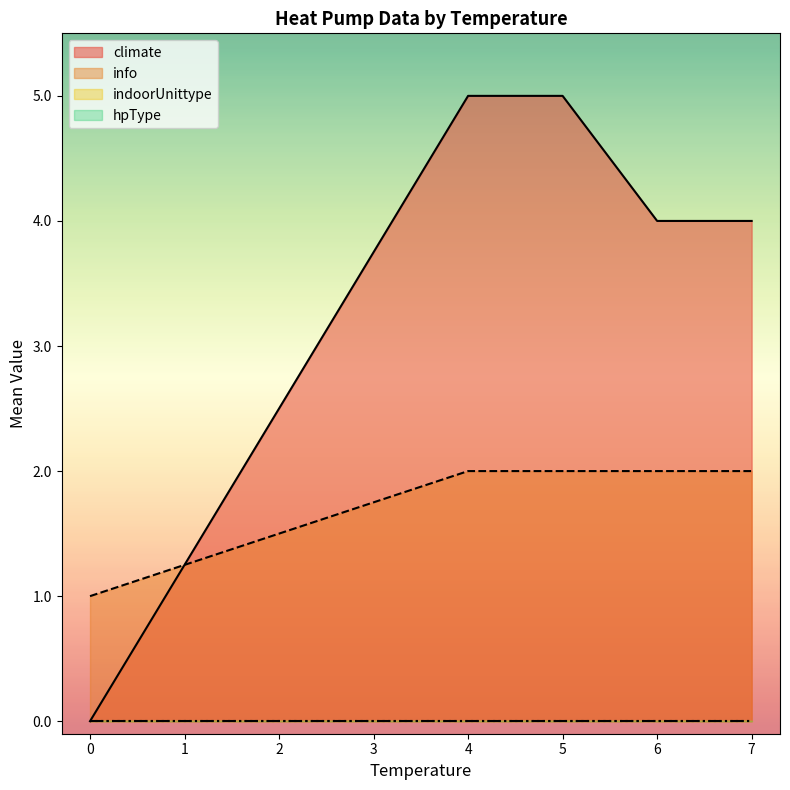

What is the difference between the maximum and minimum values in the info series?

1